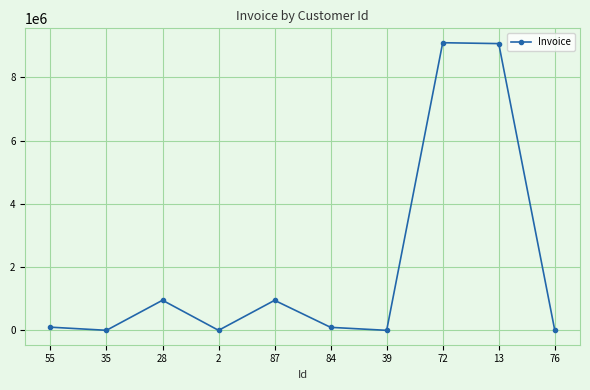

Approximately how many times larger is the value at 84 compared to 87?

0.1